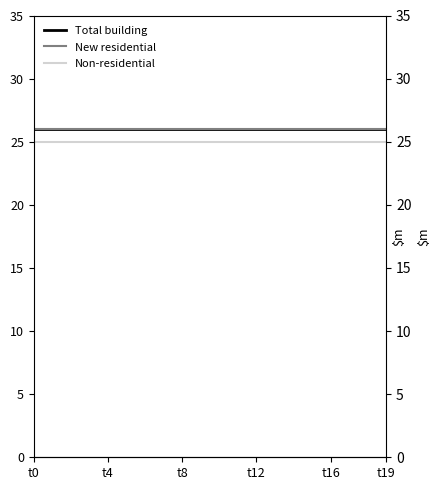

Between t4 and 12, which is larger?

t4